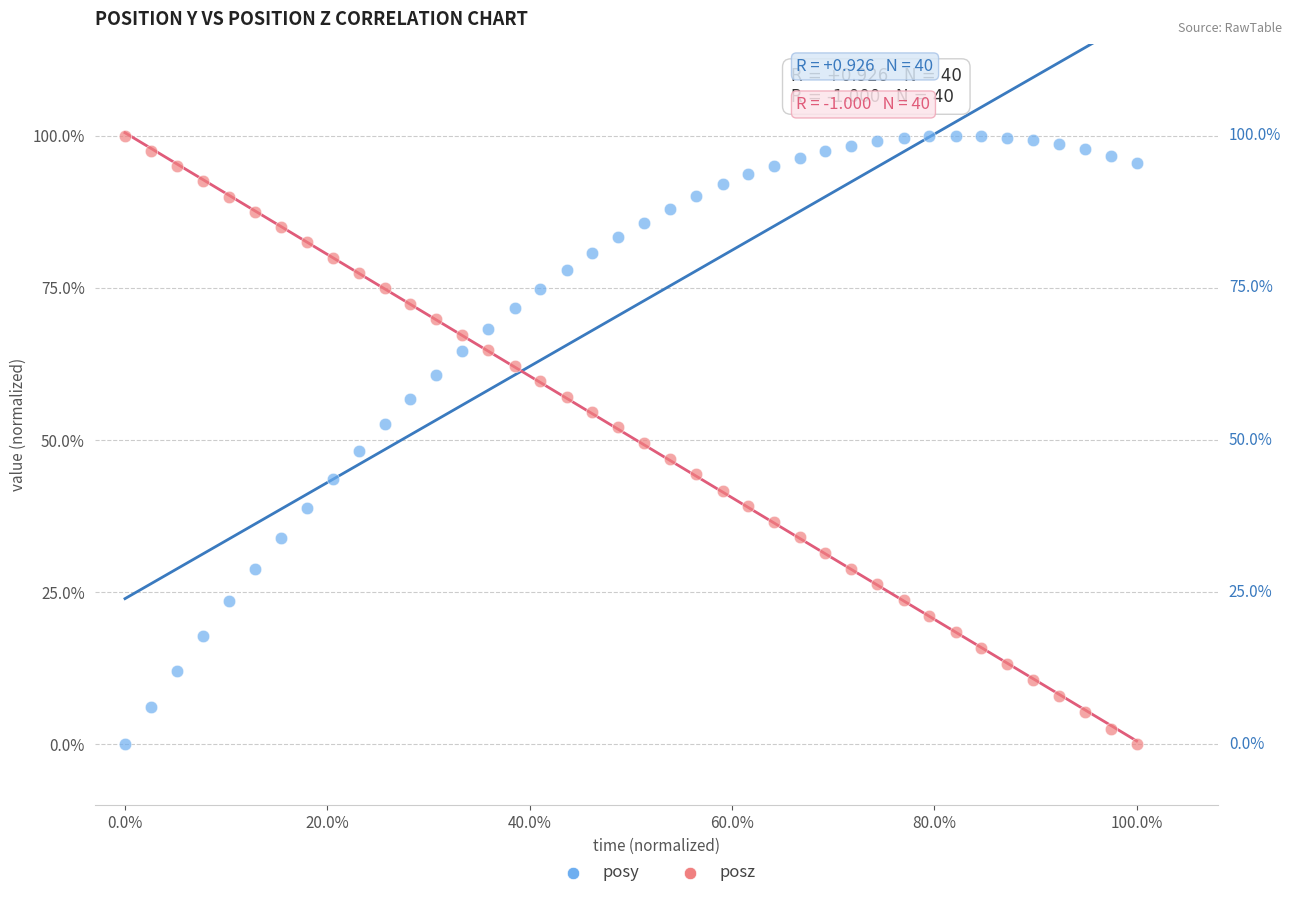

What are all the series names shown in the legend?

posy, posz